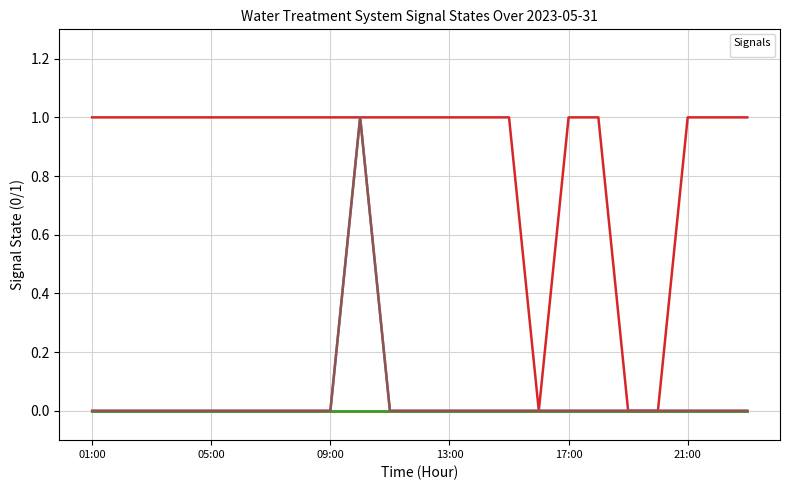

At which category does _BSVA reach its first local peak?

10:00